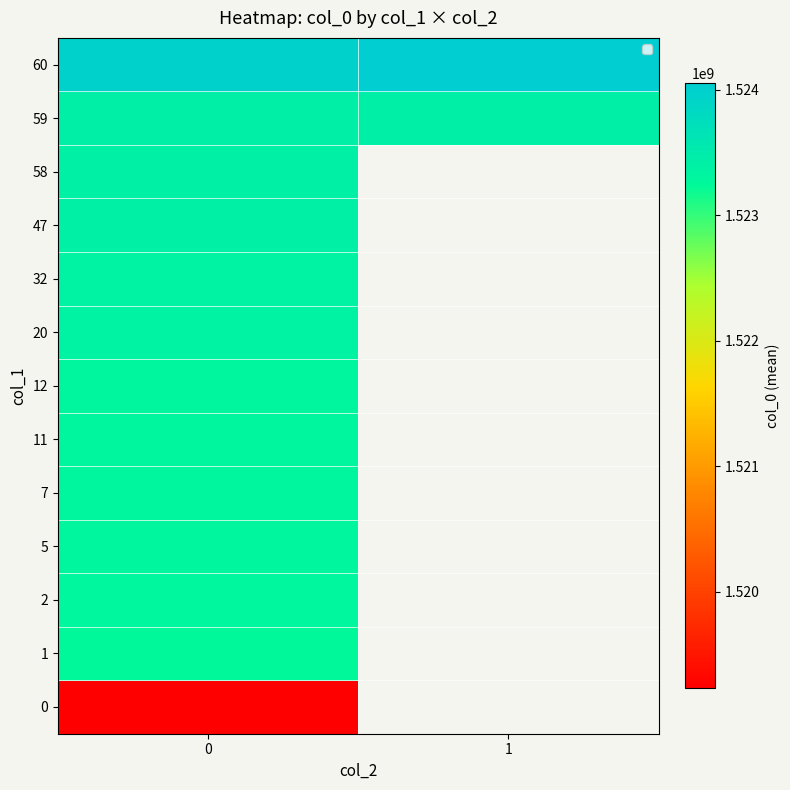

List the series in order of their overall mean, highest first.

60, 0, 1, 2, 5, 7, 11, 12, 20, 32, 47, 58, 59